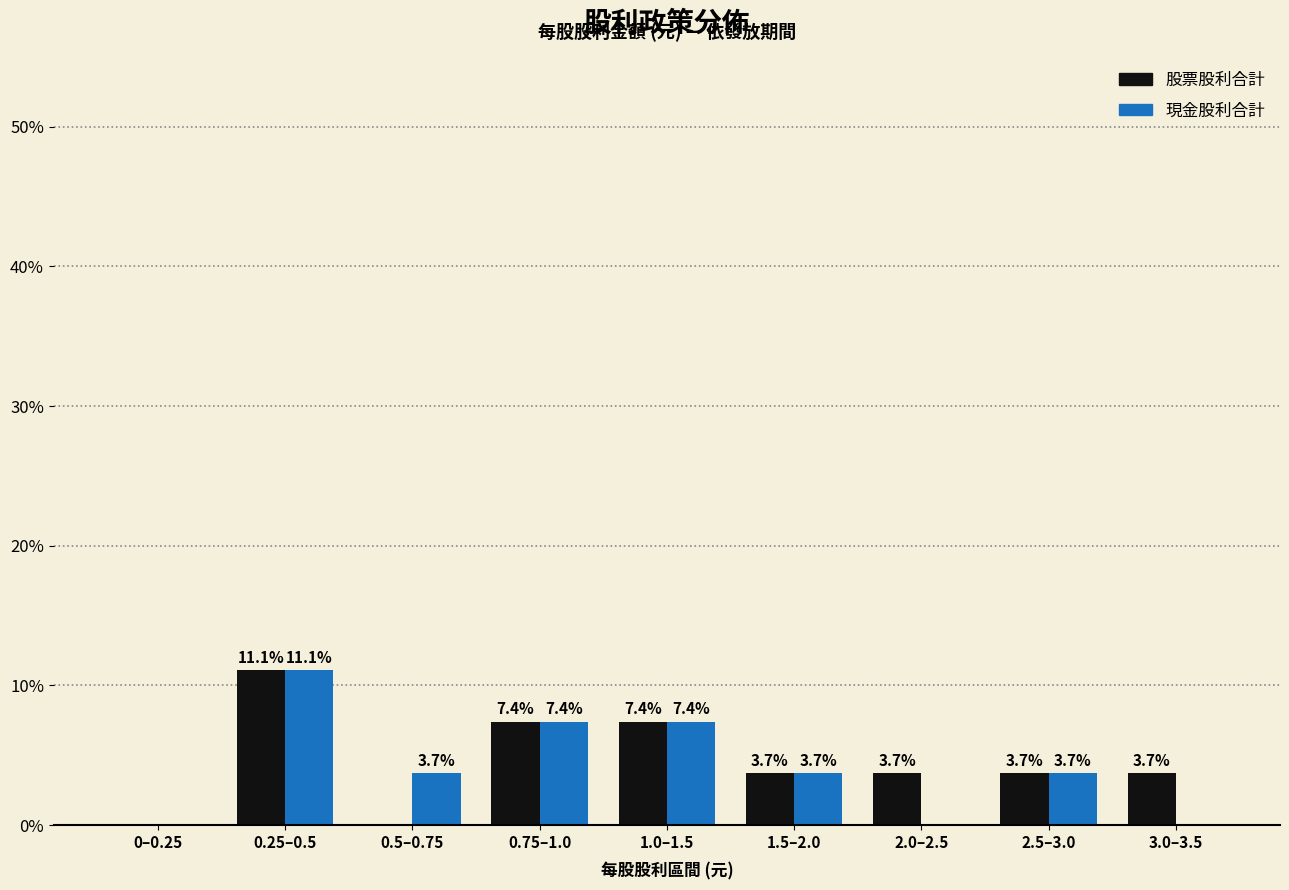

Reading right to left, what are all the values shown in this chart?

股票股利合計: 3.0–3.5=3.7	2.5–3.0=3.7	2.0–2.5=3.7	1.5–2.0=3.7	1.0–1.5=7.4	0.75–1.0=7.4	0.5–0.75=0.0	0.25–0.5=11.1	0–0.25=0.0
現金股利合計: 3.0–3.5=0.0	2.5–3.0=3.7	2.0–2.5=0.0	1.5–2.0=3.7	1.0–1.5=7.4	0.75–1.0=7.4	0.5–0.75=3.7	0.25–0.5=11.1	0–0.25=0.0